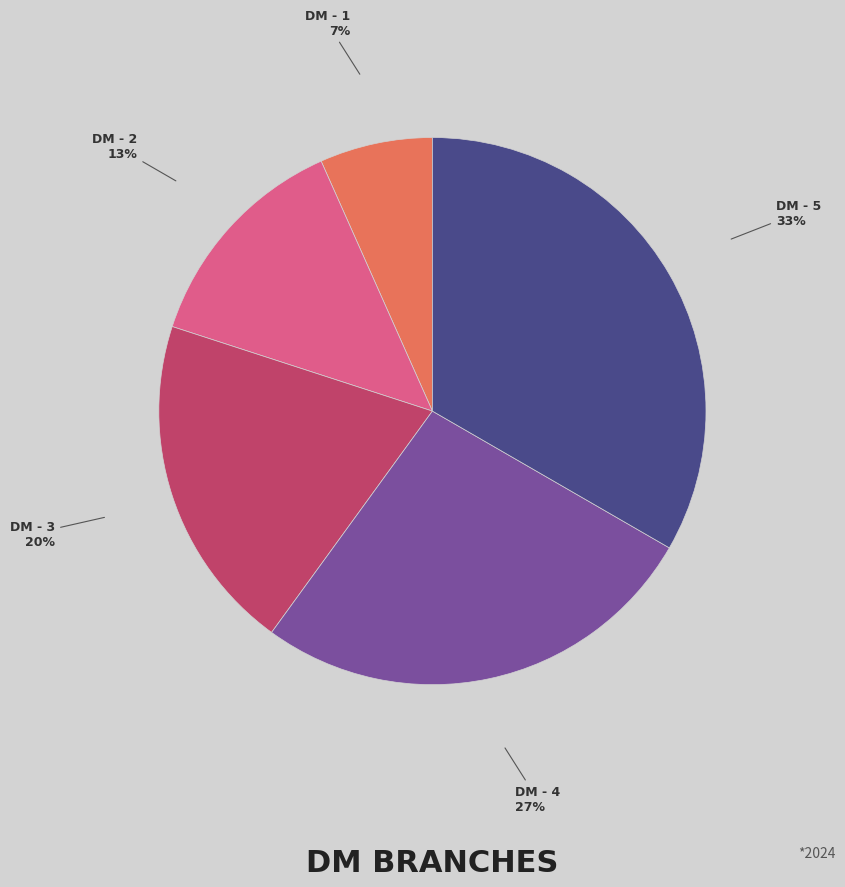

To the nearest percent, what is the average slice percentage?

20%